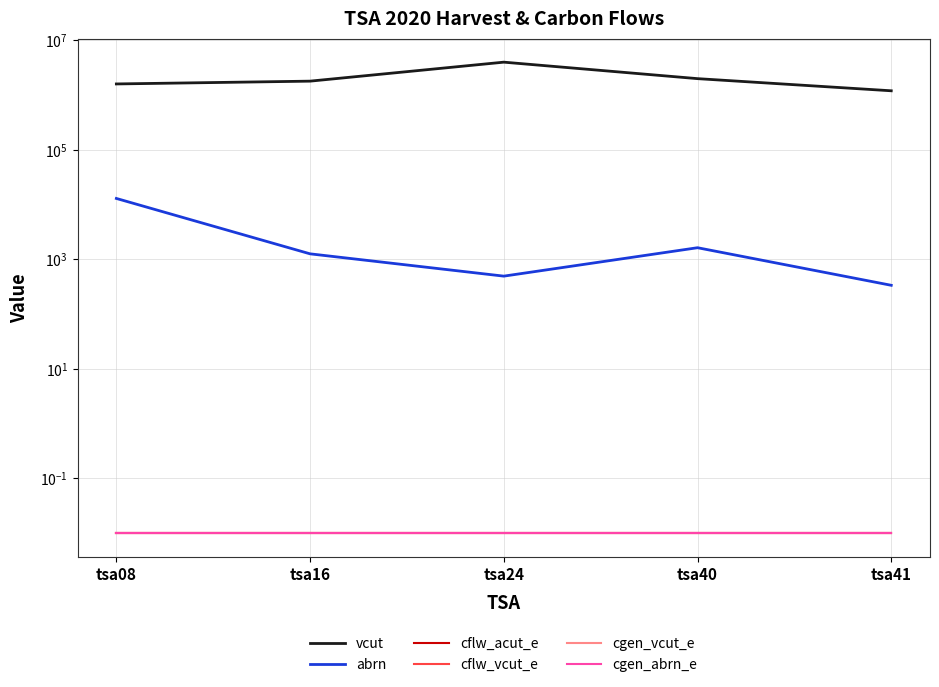

Is it true that cgen_vcut_e equals 0.0 at tsa08?

True